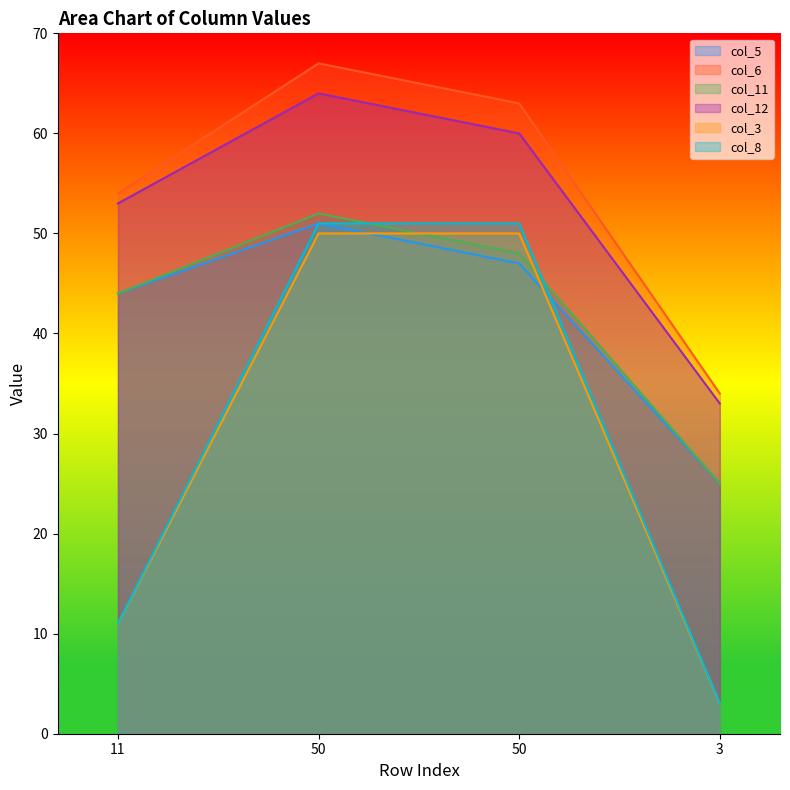

In col_12, how many points are higher than both neighbors (excluding endpoints)?

1